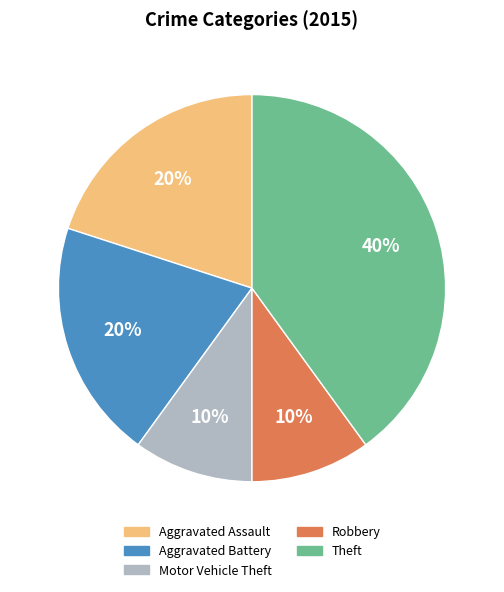

Approximately how many times larger is the value at Aggravated Battery compared to Robbery?

2.0